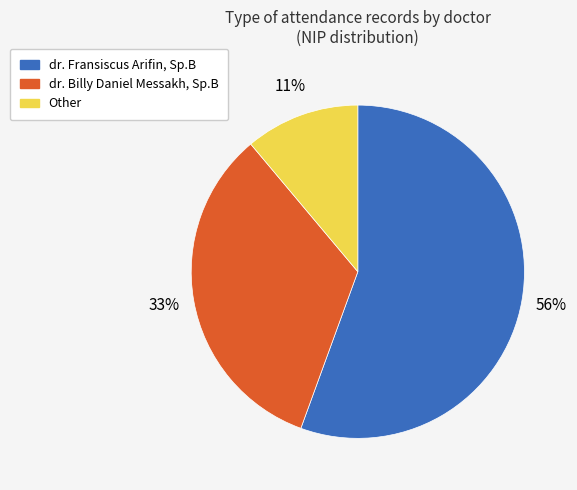

Is it true that dr. Billy Daniel Messakh, Sp.B is 45% of the pie?

False